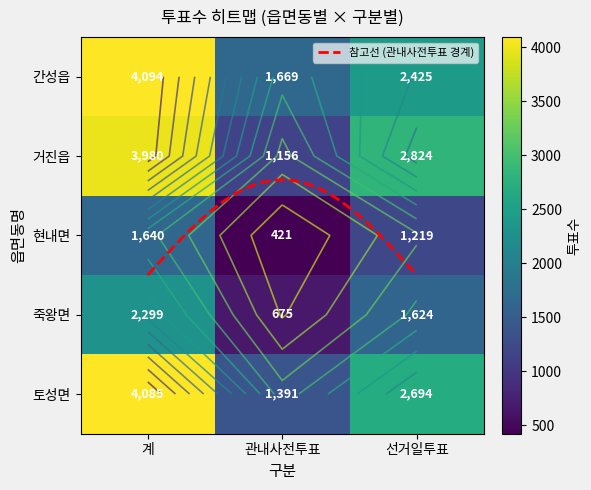

Reading left to right, extract all data points from this chart.

간성읍: 계=4094	관내사전투표=1669	선거일투표=2425
거진읍: 계=3980	관내사전투표=1156	선거일투표=2824
현내면: 계=1640	관내사전투표=421	선거일투표=1219
죽왕면: 계=2299	관내사전투표=675	선거일투표=1624
토성면: 계=4085	관내사전투표=1391	선거일투표=2694